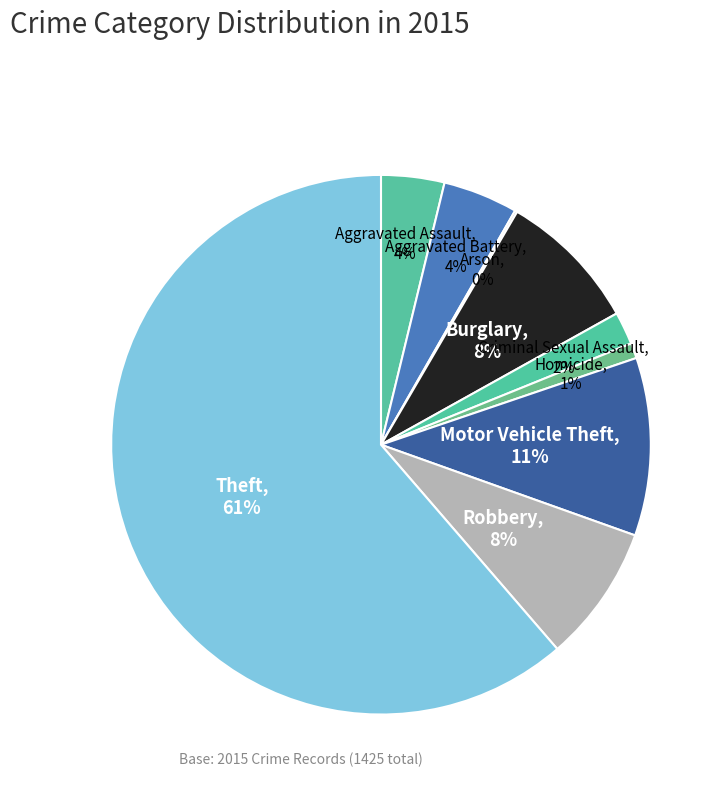

Is the sum of Aggravated Assault and Robbery greater than half?

No